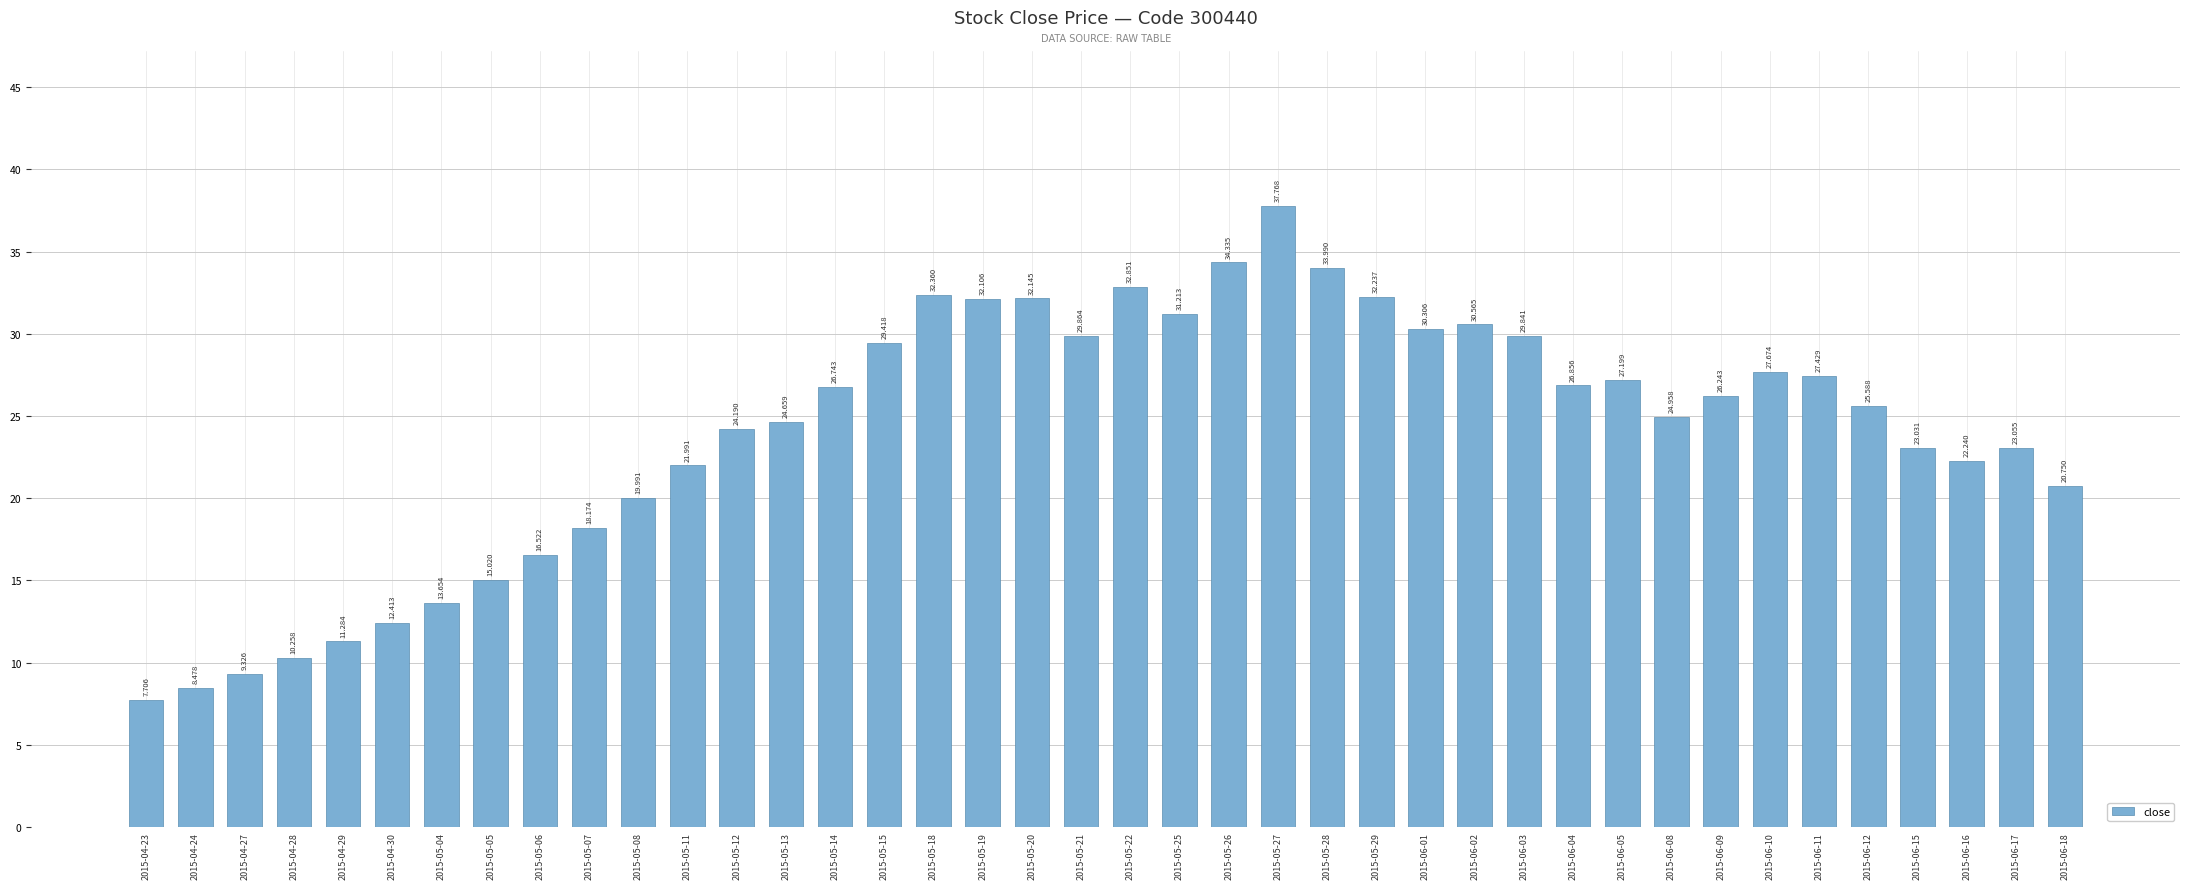

Is it true that the value at 2015-06-04 is 26.9?

True